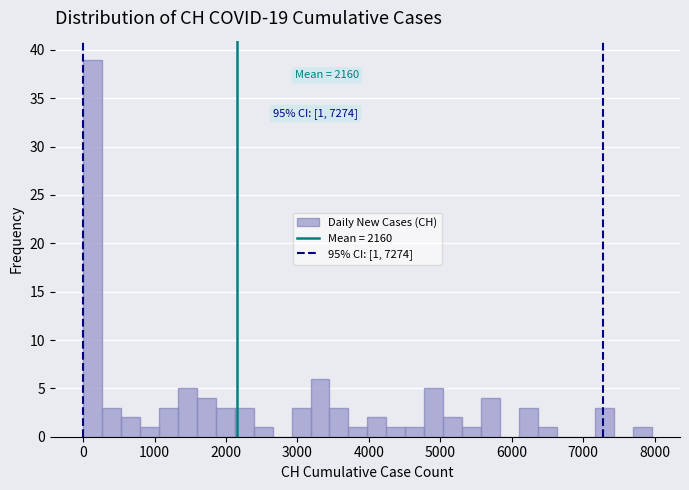

Read against the x-axis, roughly where is the centre of the tallest bar?

100